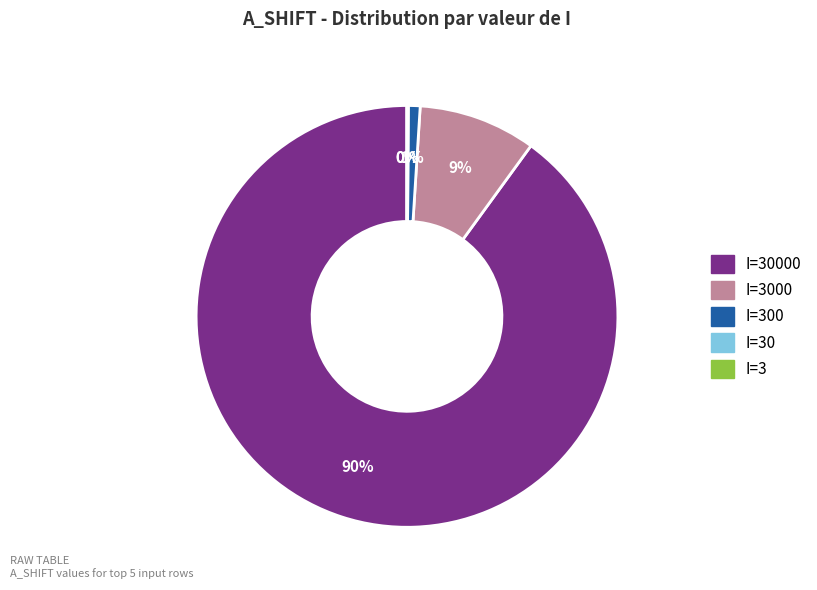

To the nearest percent, what is the difference between the largest and smallest slice percentages?

90%